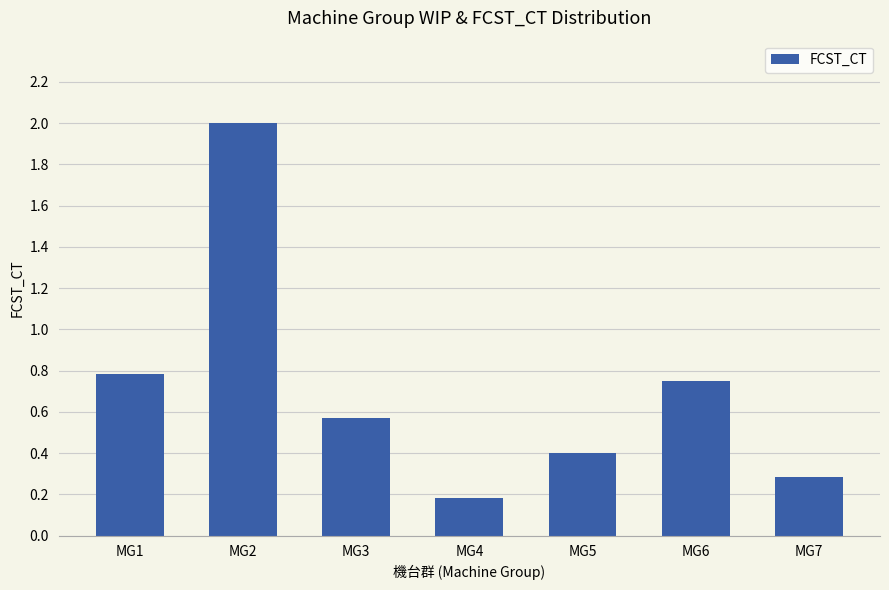

What is the sum of the values at MG1 and MG7?

1.1